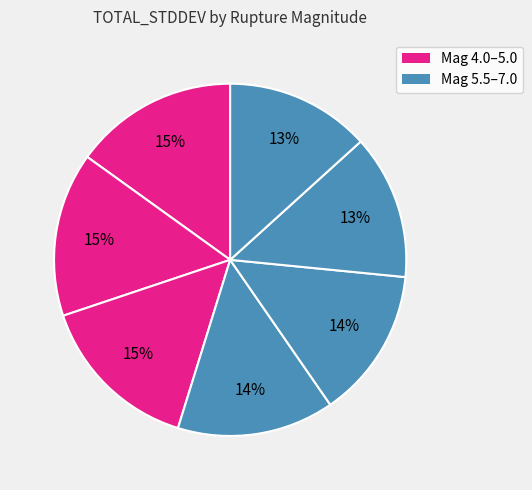

How many segments does this pie chart have?

7